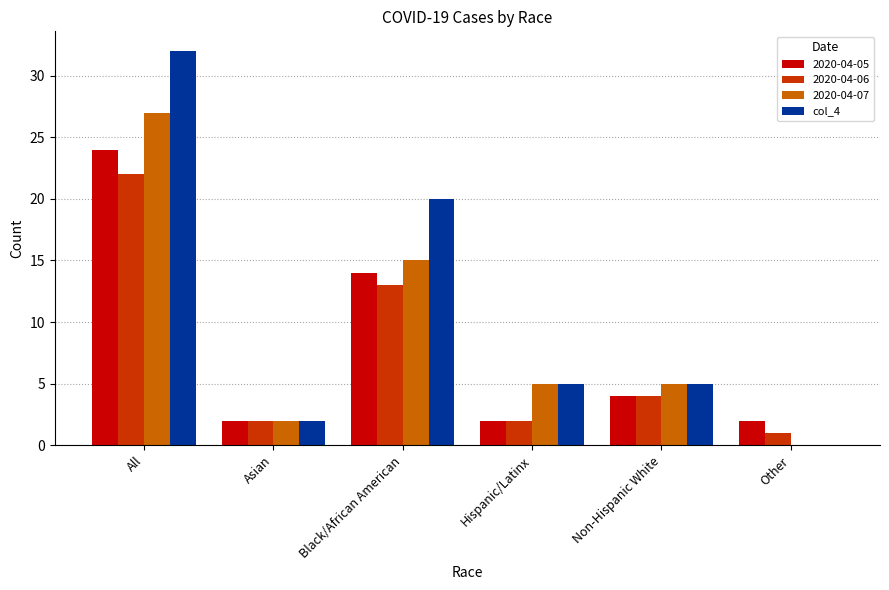

At which category does the chart reach its peak across all series?

All